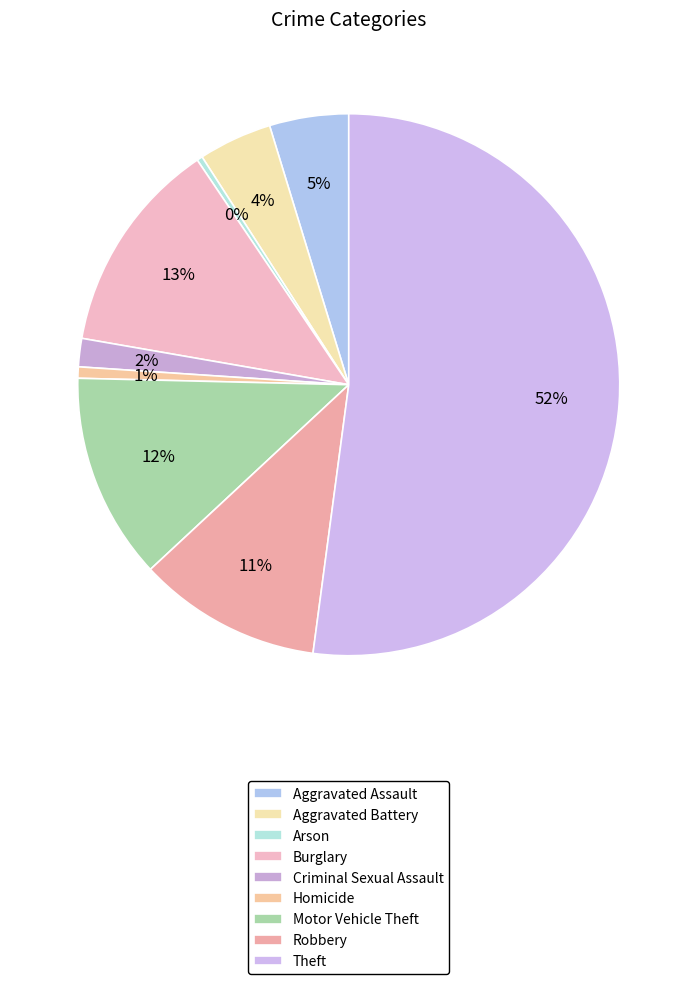

True or false: Arson accounts for 0% of the total.

True